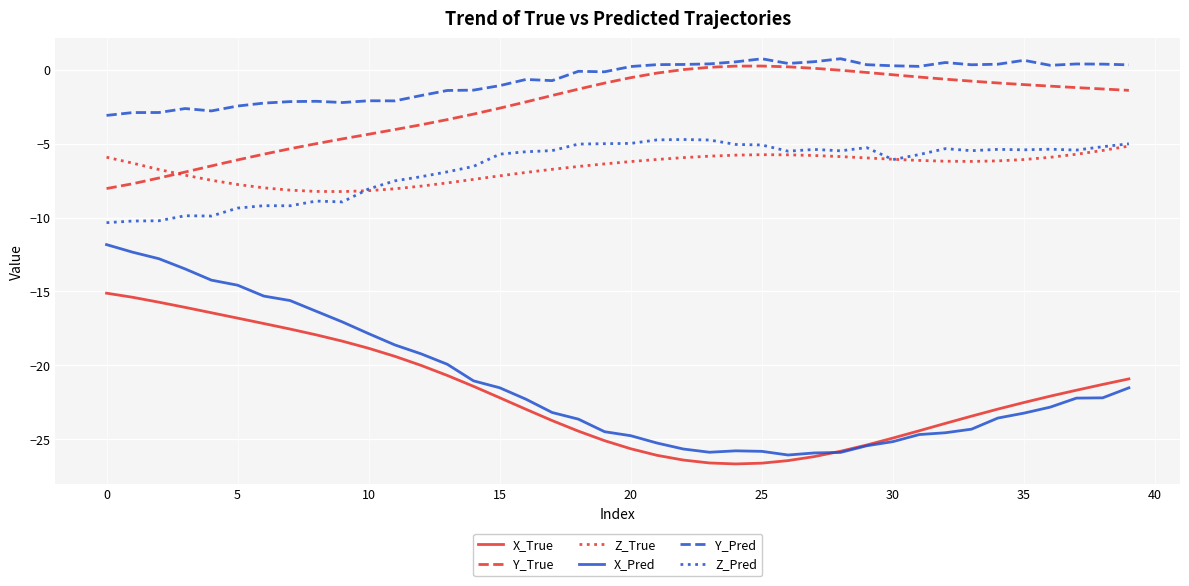

True or false: X_True and Y_True intersect in this chart.

False